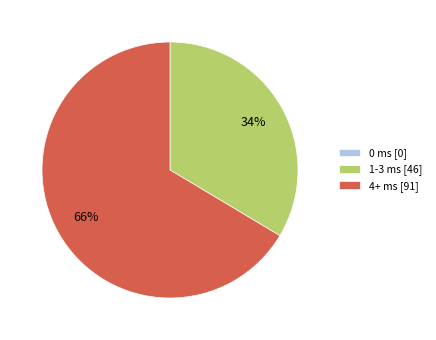

Do 4+ ms [91] and 1-3 ms [46] together represent more than half of the pie?

Yes